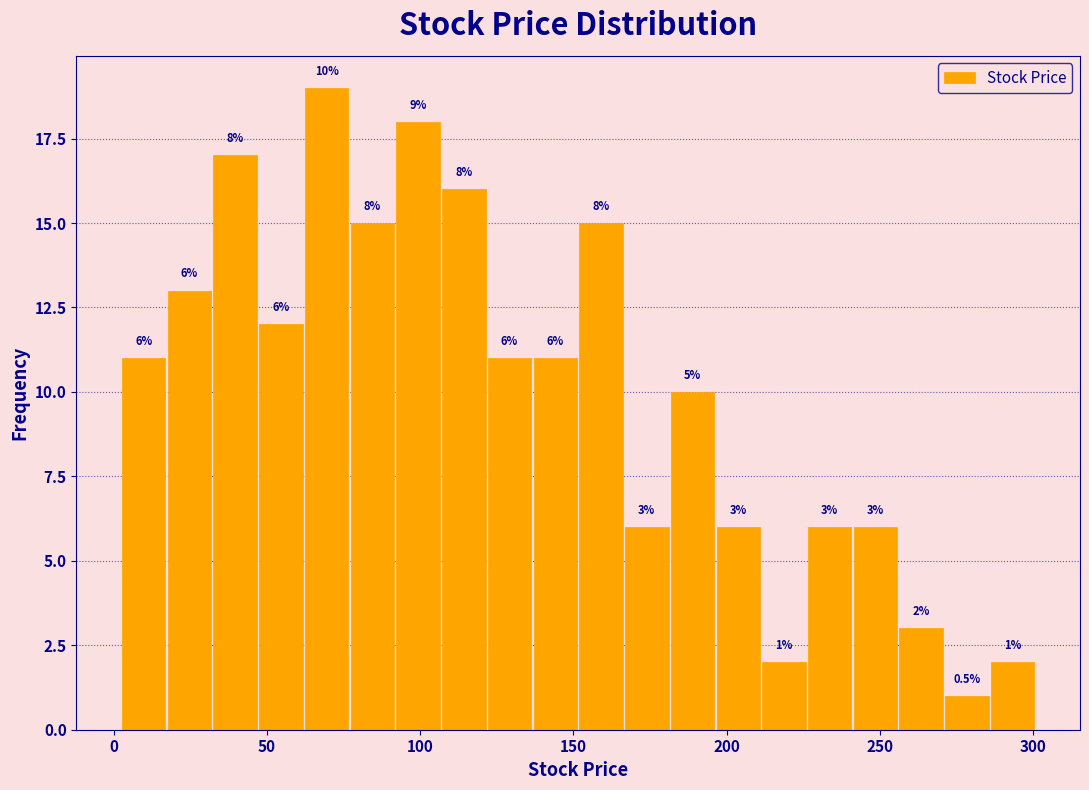

Read against the x-axis, roughly where is the centre of the tallest bar?

70